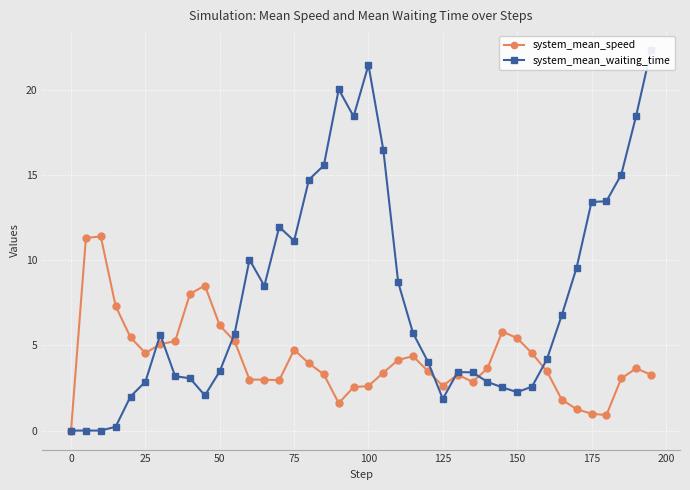

In system_mean_waiting_time, how many points are lower than both neighbors (excluding endpoints)?

6